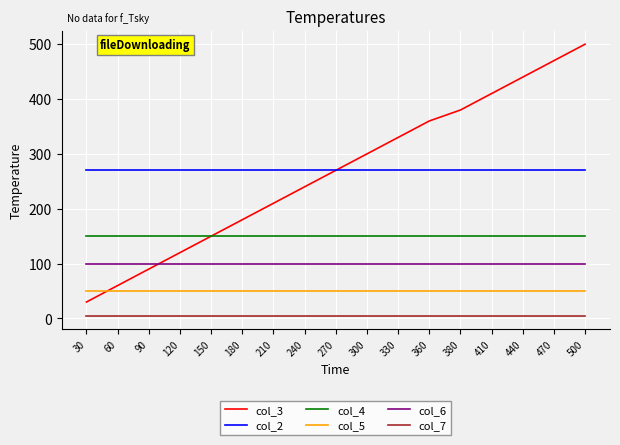

Is it true that col_6 equals 100 at 410?

True